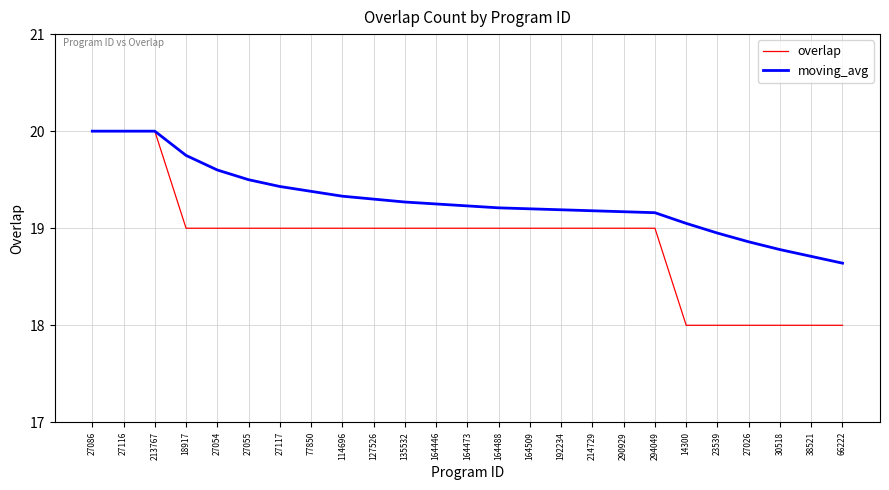

What is the maximum value for overlap?

20.0